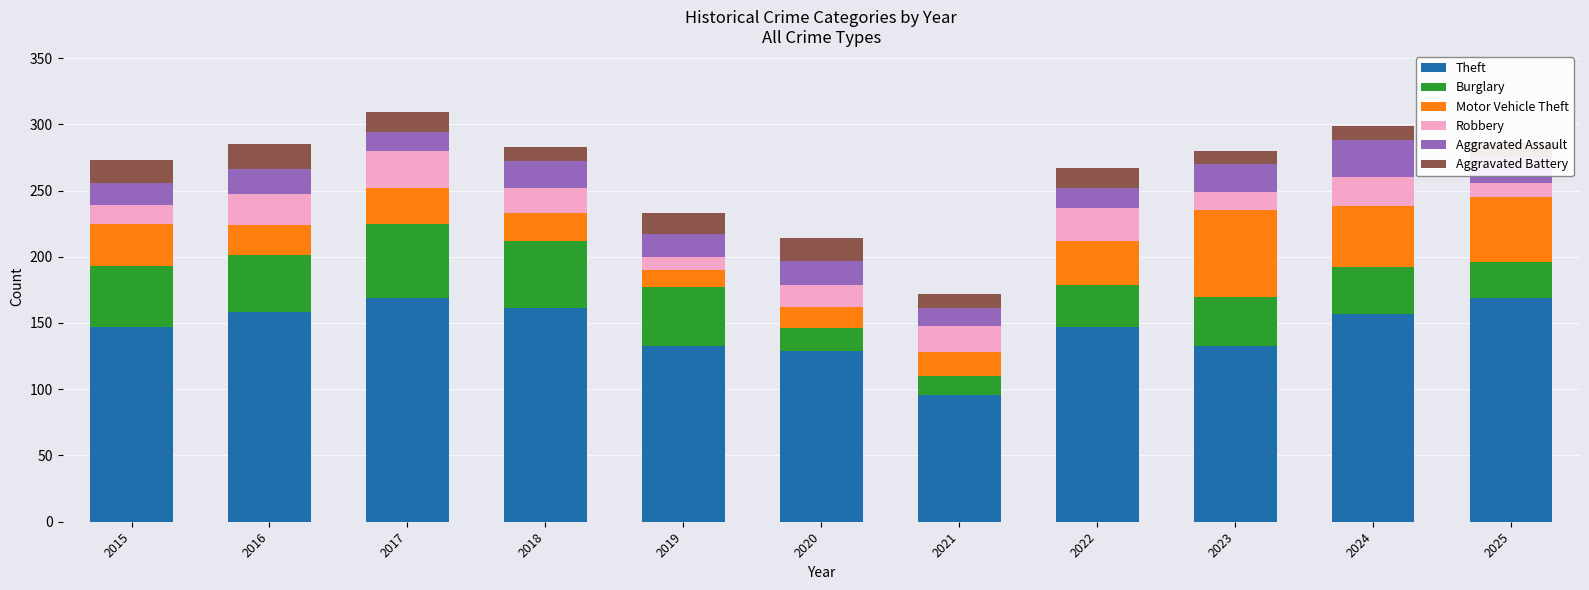

How many bars are there in total?

11